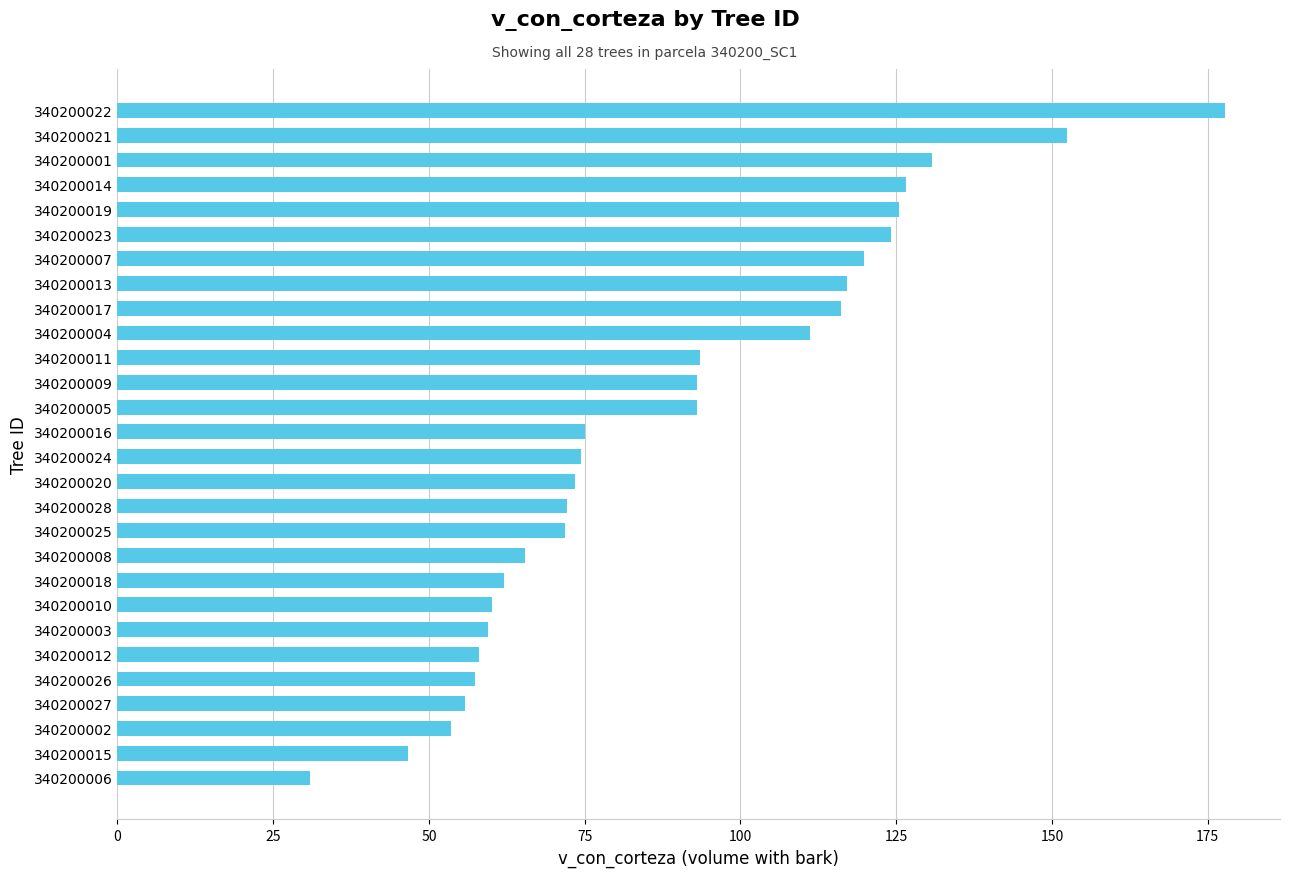

What is the average value?

89.2